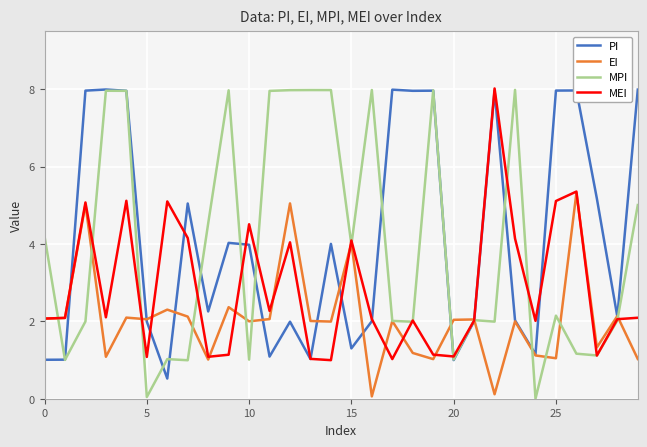

What is the lowest value of the PI series?

0.5